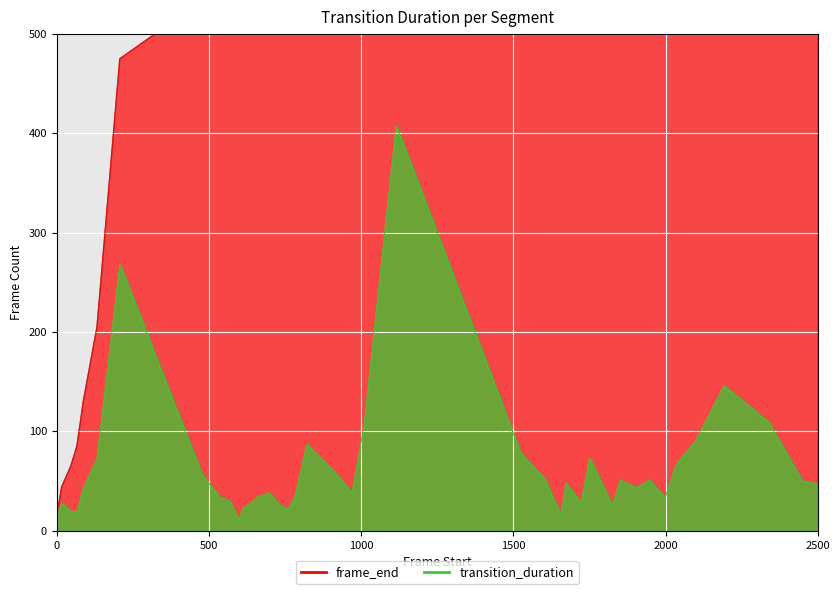

What is the maximum value shown in the chart?

2547